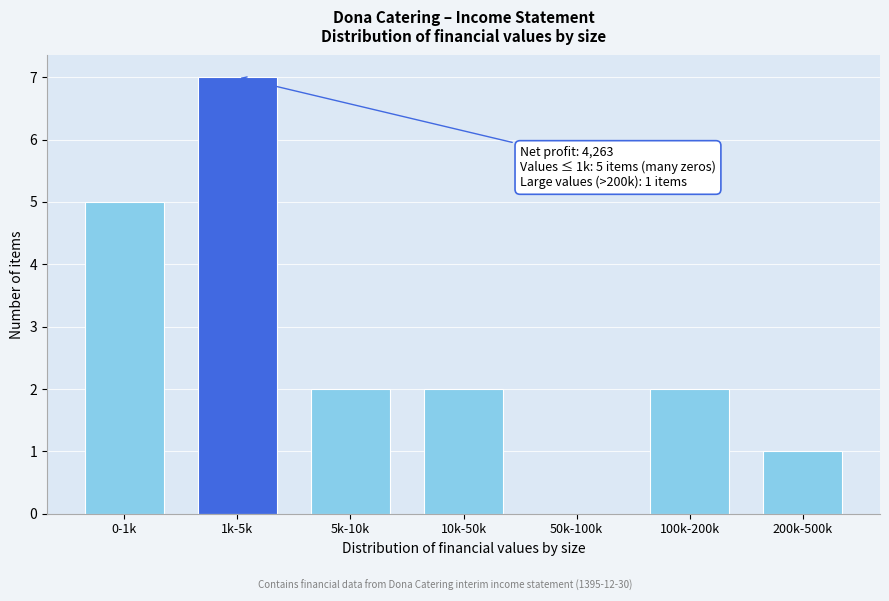

Reading left to right, what are all the values shown in this chart?

0-1k=5	1k-5k=7	5k-10k=2	10k-50k=2	50k-100k=0	100k-200k=2	200k-500k=1